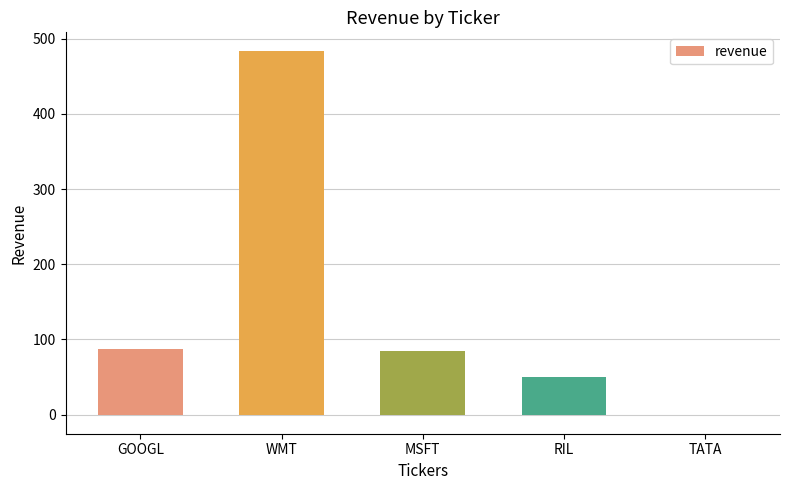

What is the average value?

141